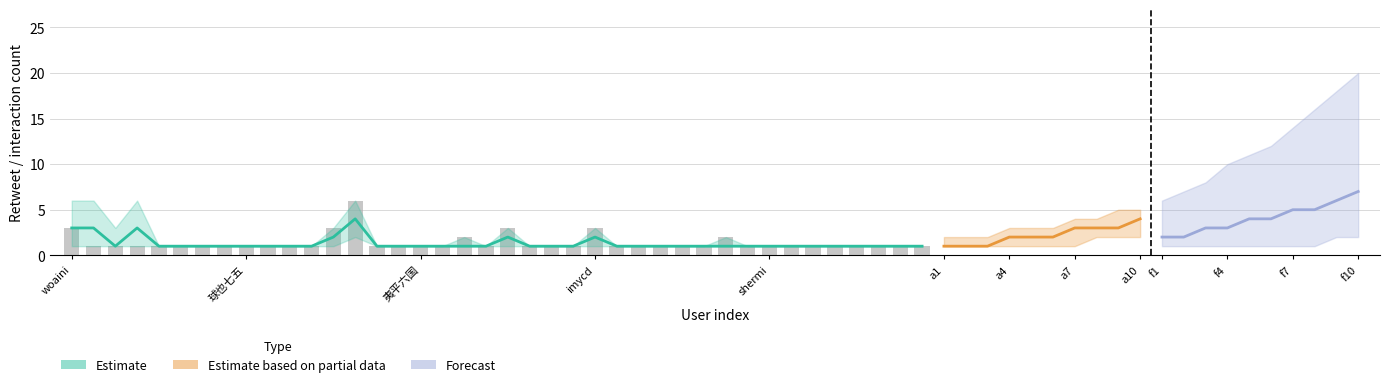

Count the values in the range 1 to 2.

35